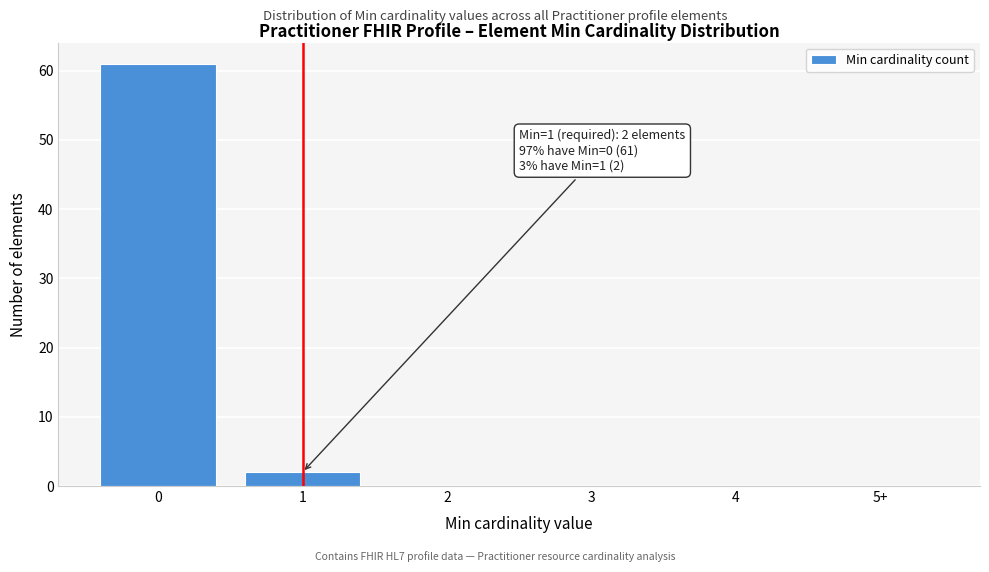

Reading left to right, extract all data points from this chart.

0=61	1=2	2=0	3=0	4=0	5+=0